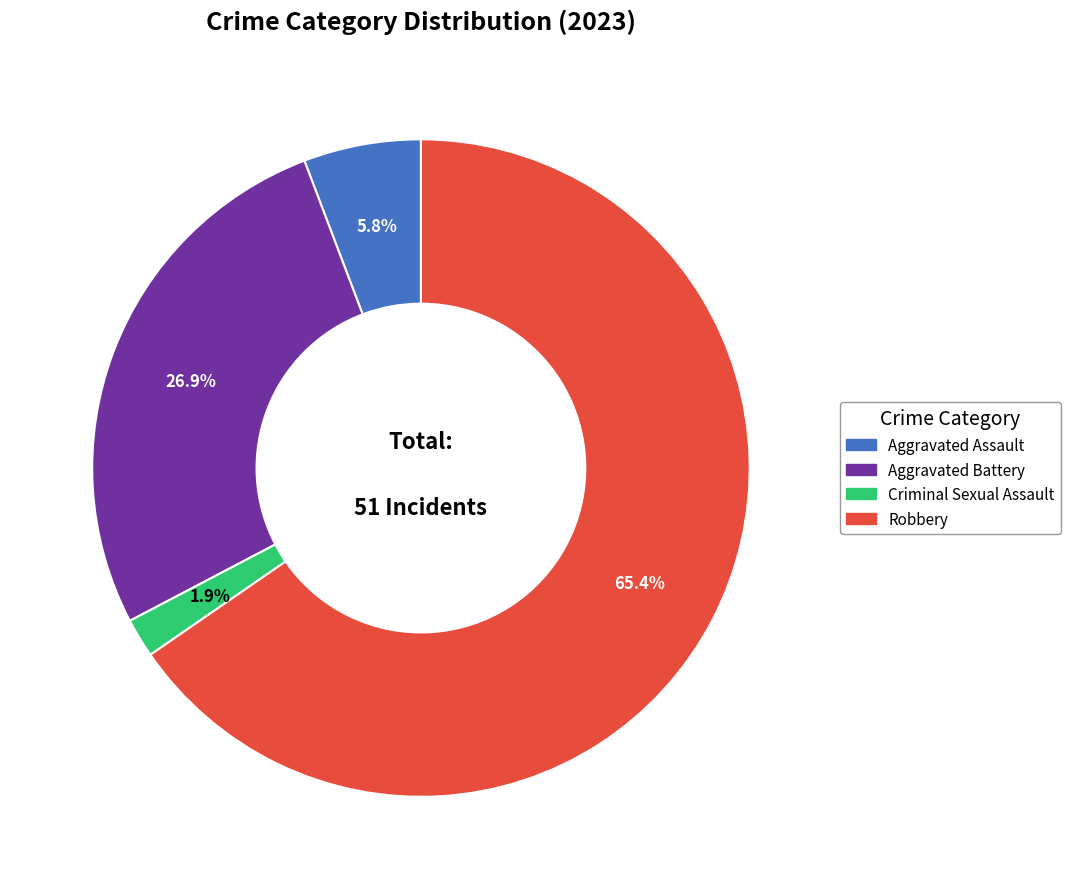

What percentage is the Robbery slice, to the nearest percent?

65%